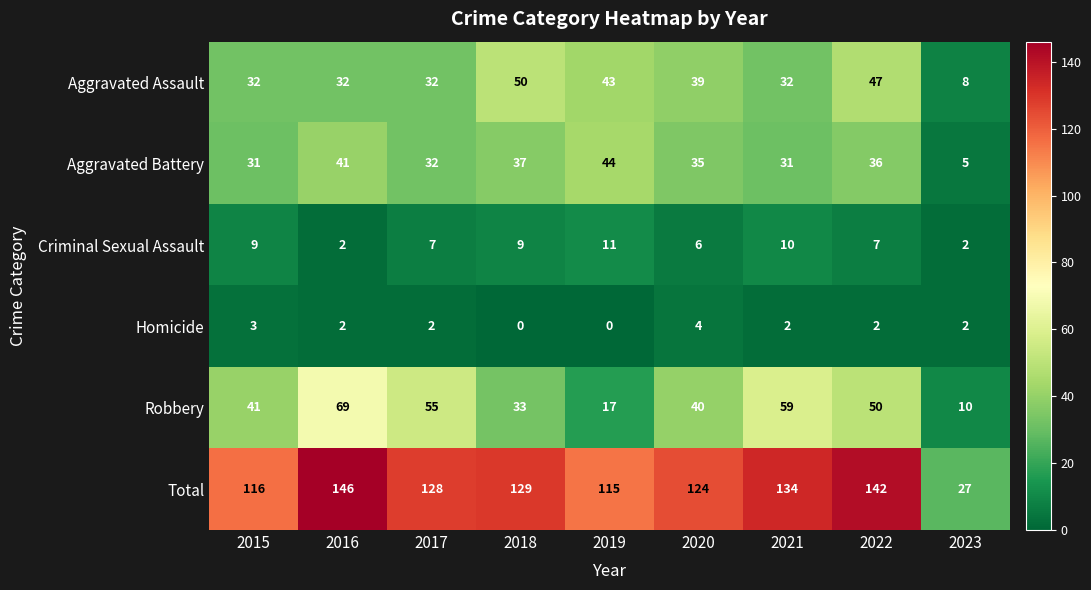

Where does the Criminal Sexual Assault series first go above 7?

2015